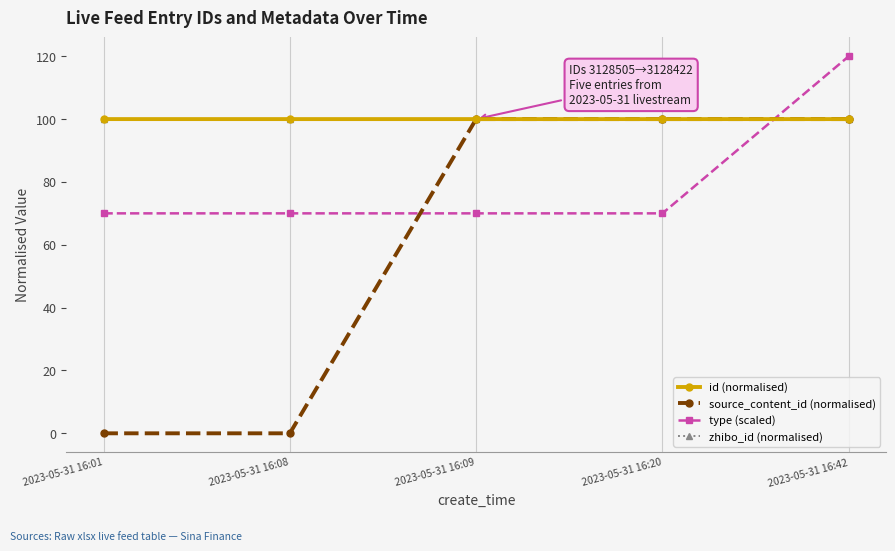

What is the total value across all series at 2023-05-31 16:08?

270.0